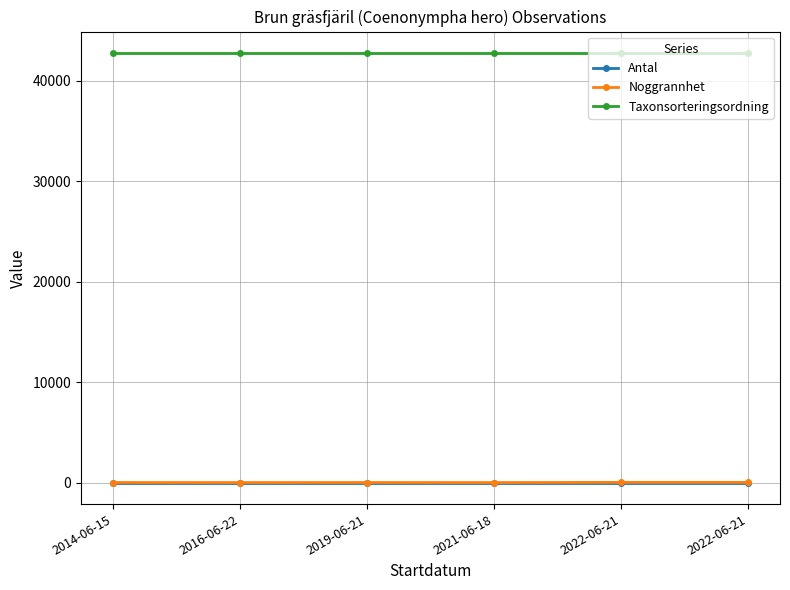

True or false: Taxonsorteringsordning and Antal intersect in this chart.

False